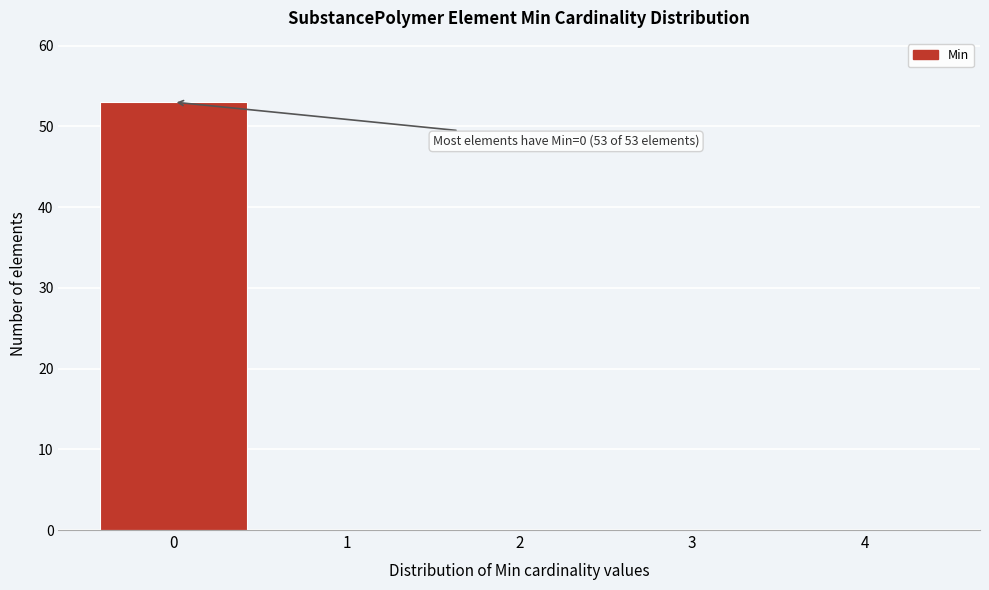

Which range on the x-axis has the tallest bar?

-0.5 to 0.5